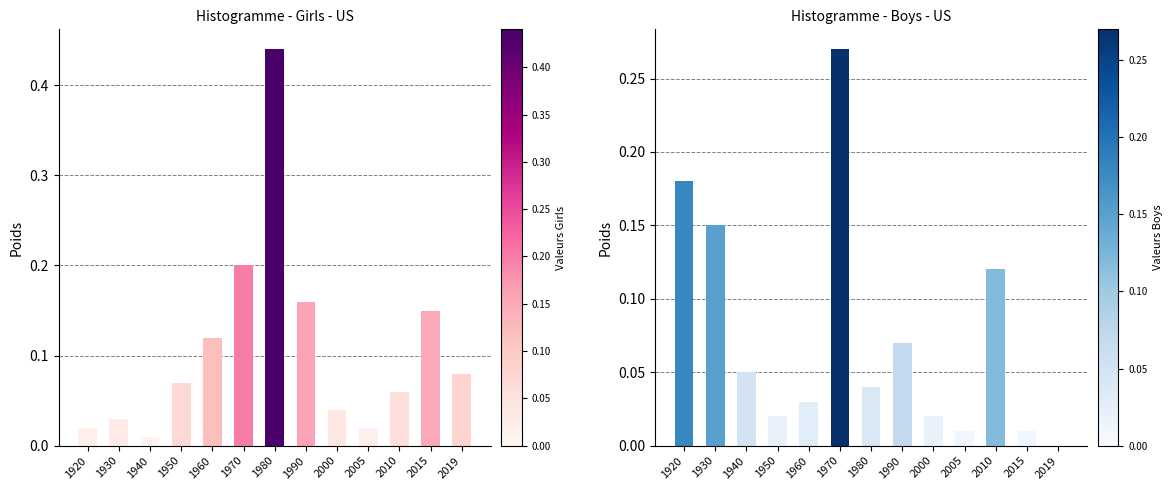

Rank the series by their average value, from highest to lowest.

Girls, Boys